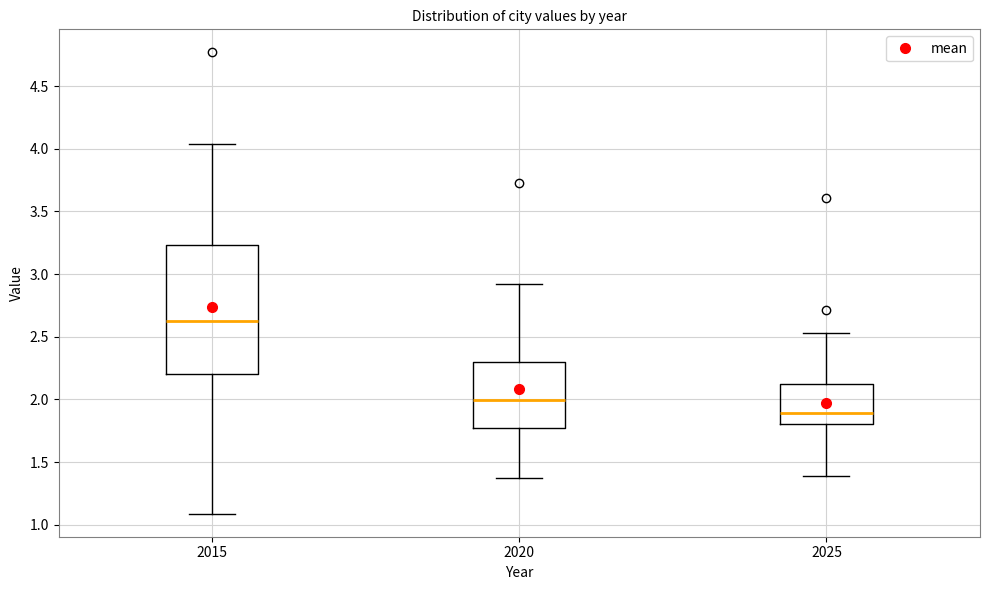

Reading left to right, read every box against the y-axis: the position of its median line, the range the box covers, and the ends of its whiskers. The values are not printed on the chart, so give them approximately, as read against the axis.

2015: median 2.60, box 2.20 to 3.25, whiskers 1.10 to 4.05
2020: median 2.00, box 1.75 to 2.30, whiskers 1.35 to 2.90
2025: median 1.90, box 1.80 to 2.10, whiskers 1.40 to 2.55